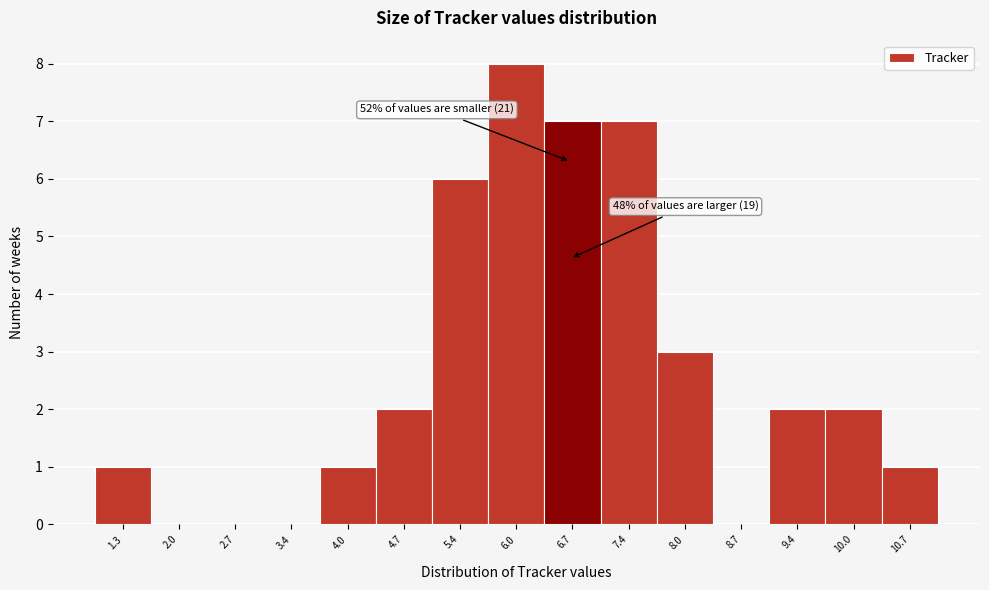

Reading left to right, extract all data points from this chart.

1.3=1	2.0=0	2.7=0	3.4=0	4.0=1	4.7=2	5.4=6	6.0=8	6.7=7	7.4=7	8.0=3	8.7=0	9.4=2	10.0=2	10.7=1